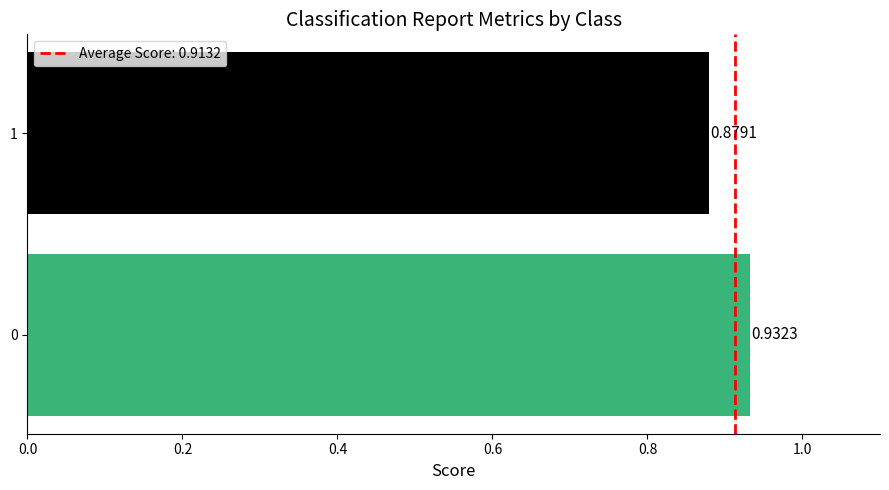

How many data points does each series have?

2